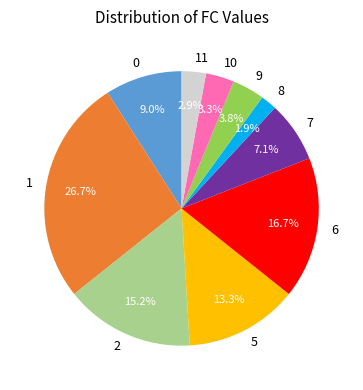

Does 0 represent more than half of the total?

No